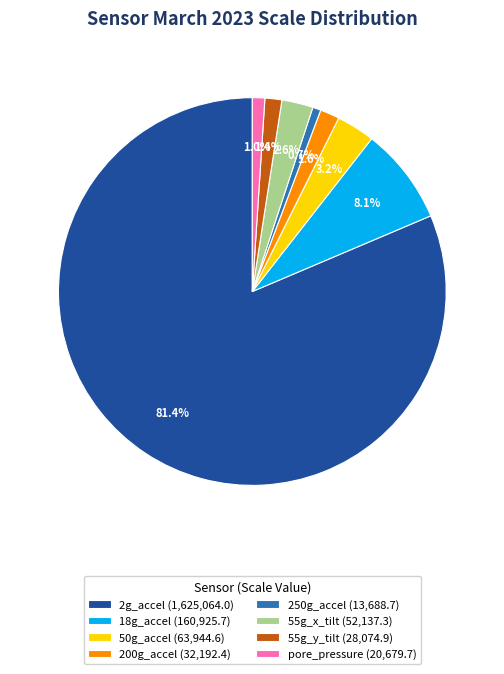

Between 250g_accel and 18g_accel, which is larger?

18g_accel